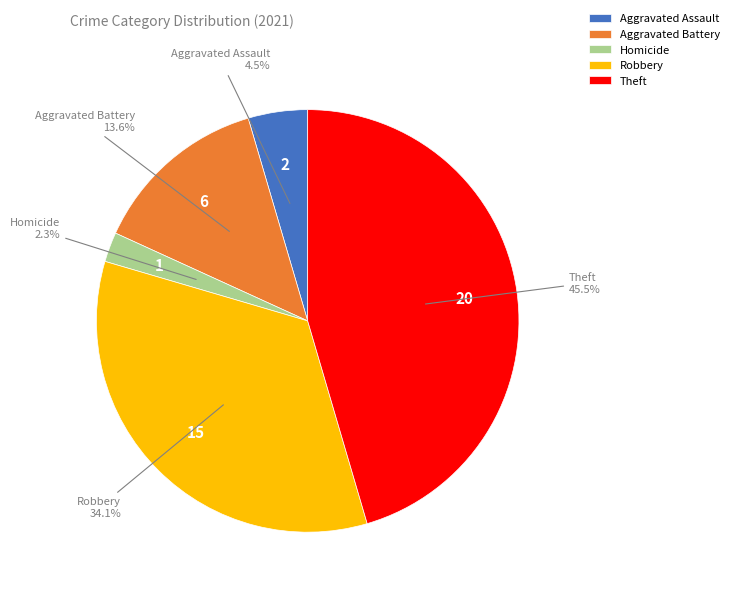

To the nearest percent, what is the difference between the largest and smallest slice percentages?

43%